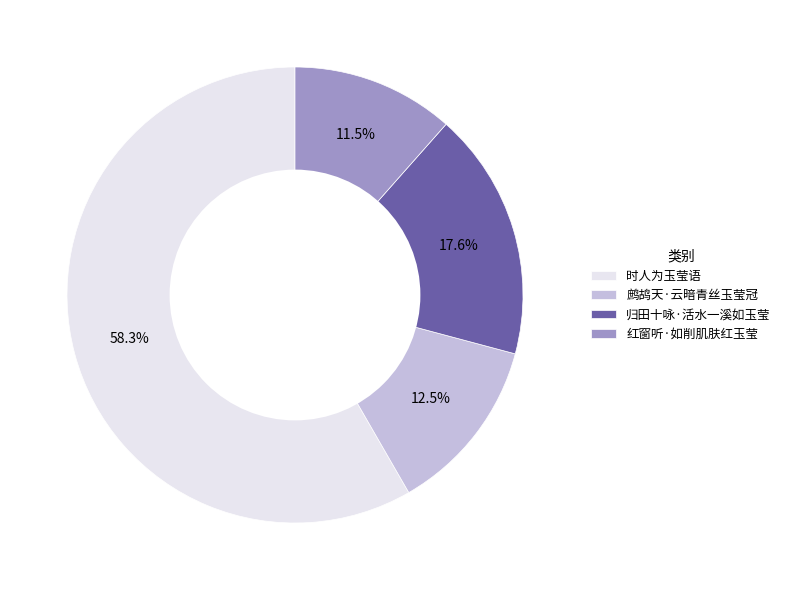

Is the sum of 时人为玉莹语 and 归田十咏·活水一溪如玉莹 greater than half?

Yes